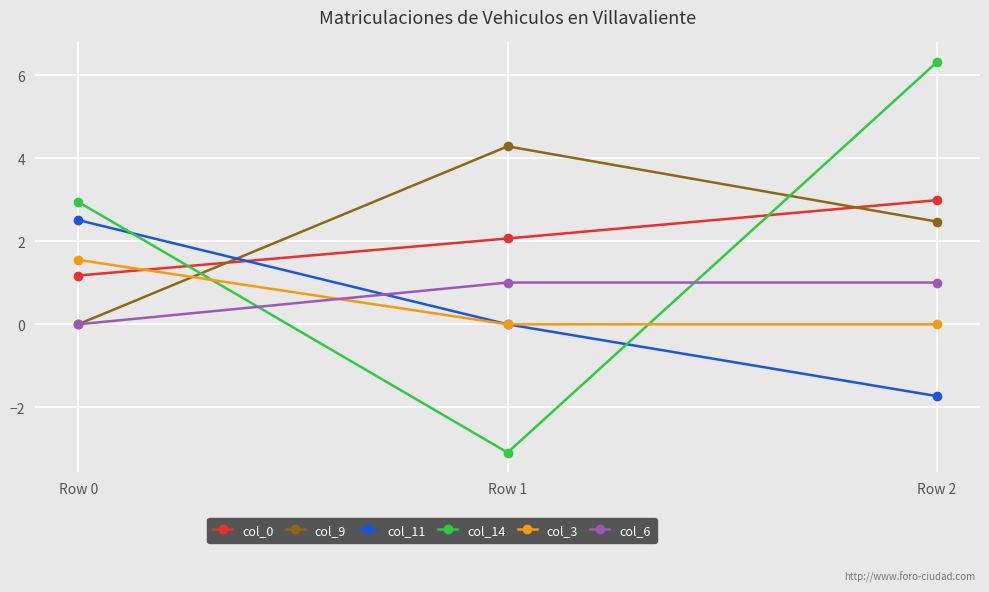

What is the value of the col_14 point at the 2nd from the left?

-3.1